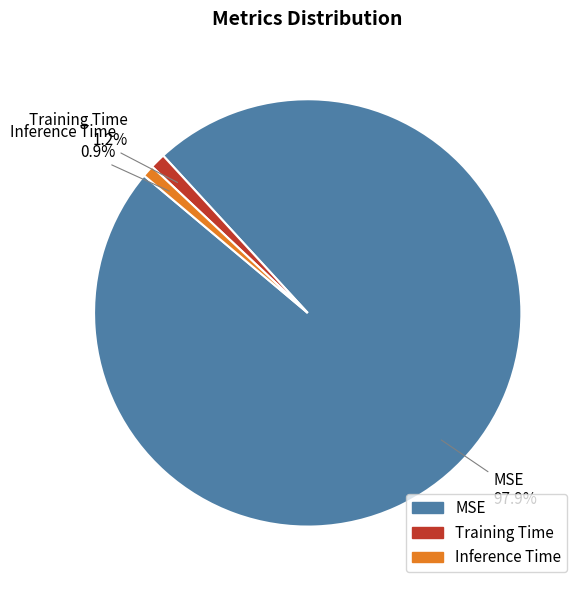

Between Training Time and MSE, which is larger?

MSE